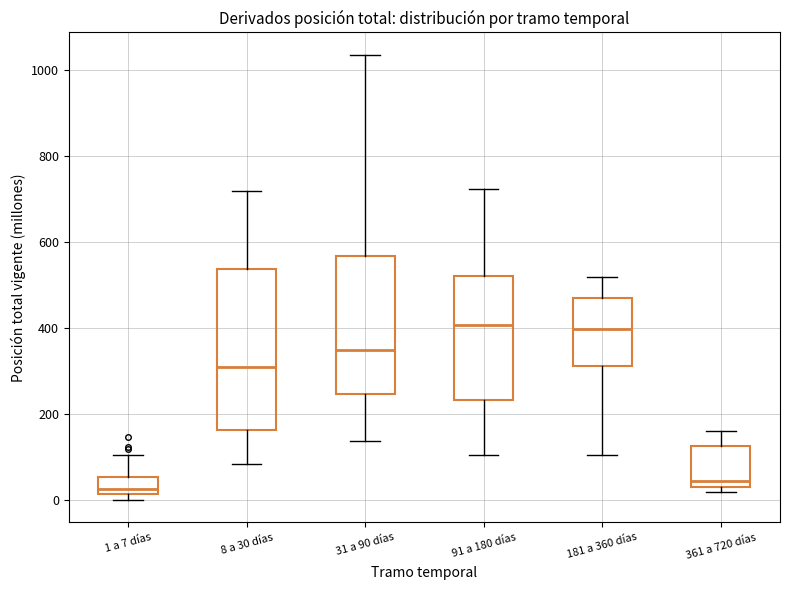

Where does the lower whisker of the box for 8 a 30 días end on the y-axis? The values are not printed on the chart, so give them approximately, as read against the axis.

80